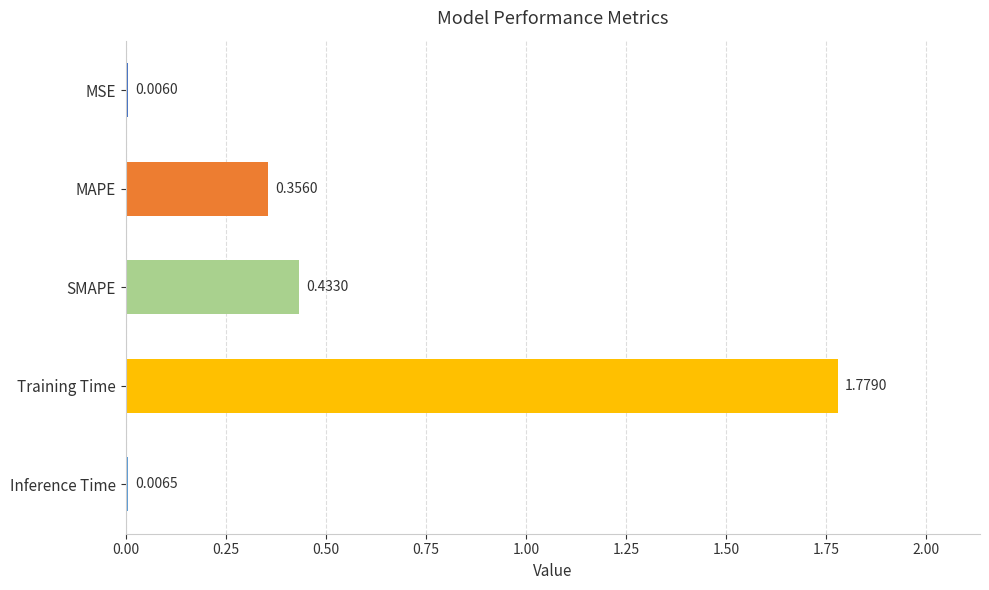

What is the sum of the values at MAPE and Training Time?

2.1